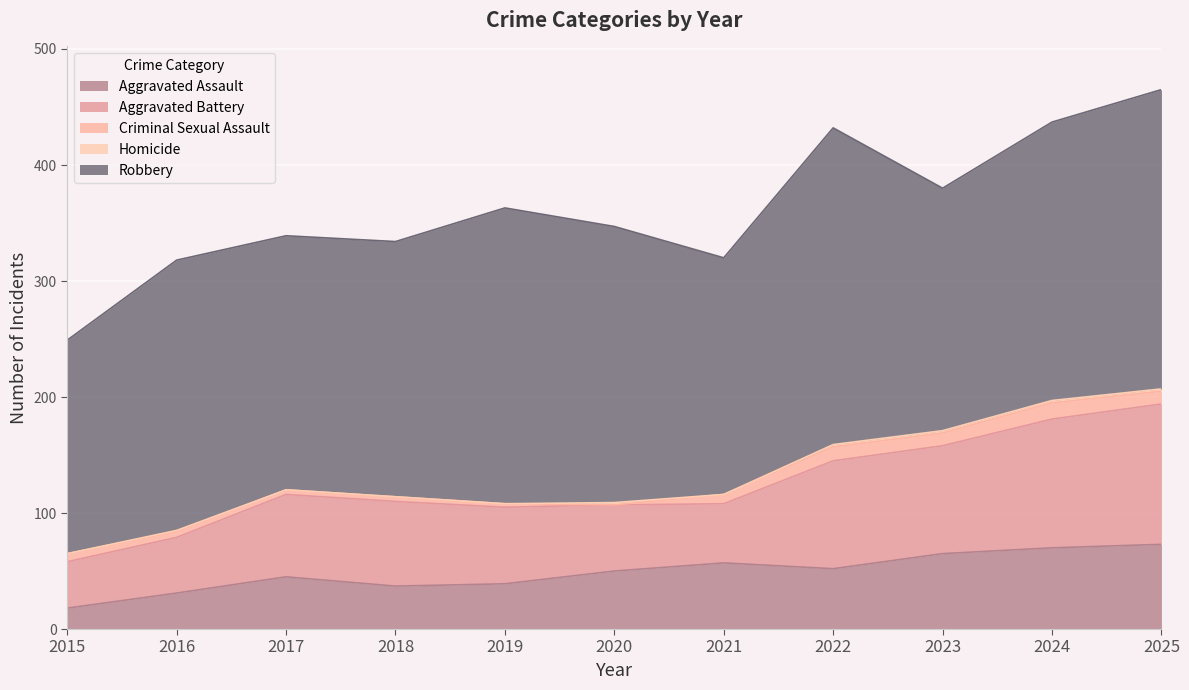

How many categories are shown in the chart?

11